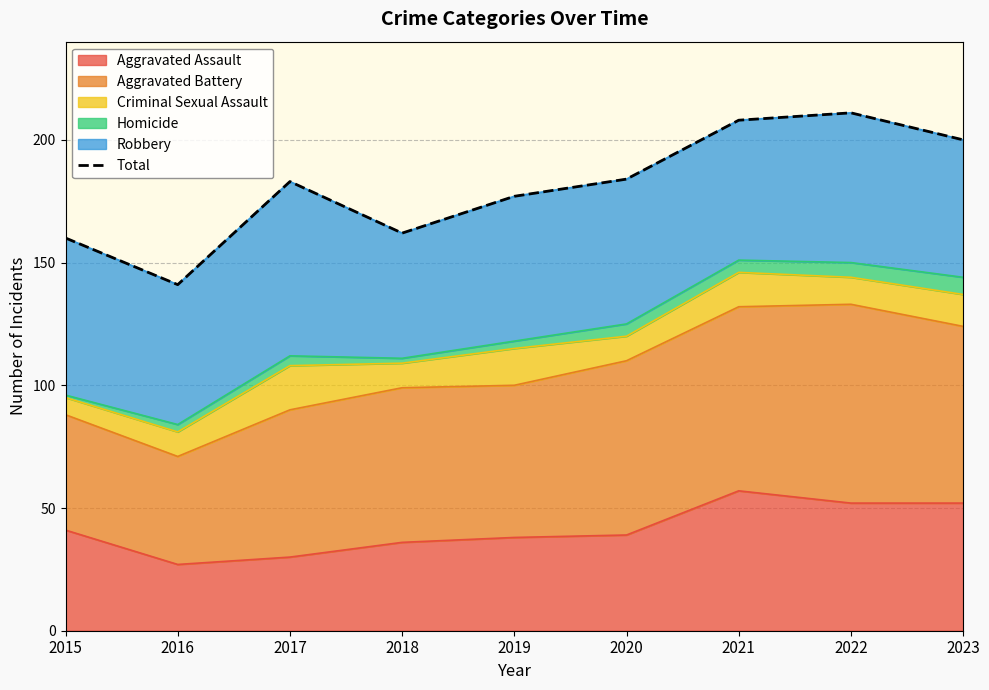

Which label corresponds to the largest value in the chart?

2022